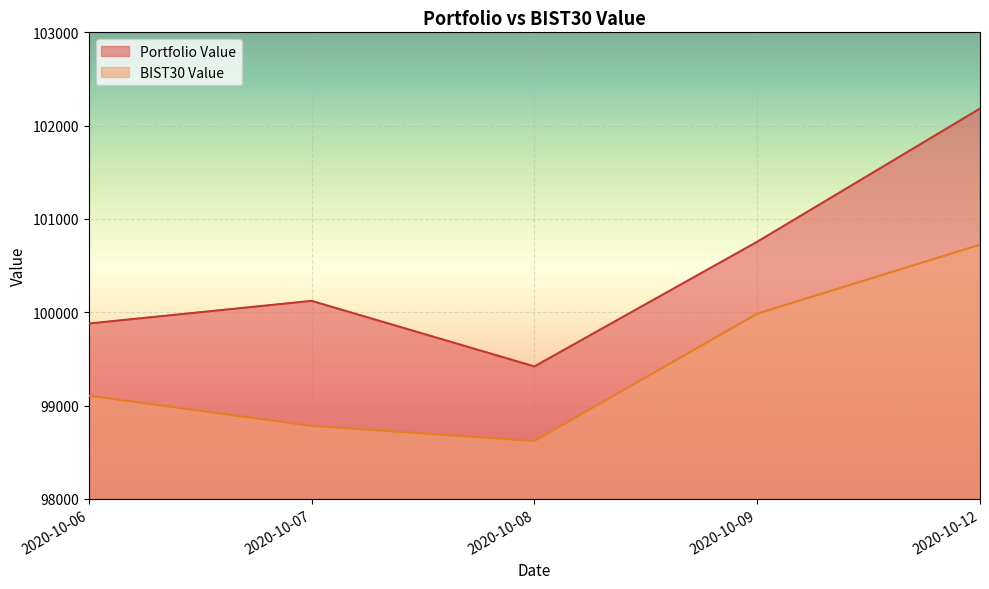

Read the Portfolio Value value at 2020-10-12.

102182.9